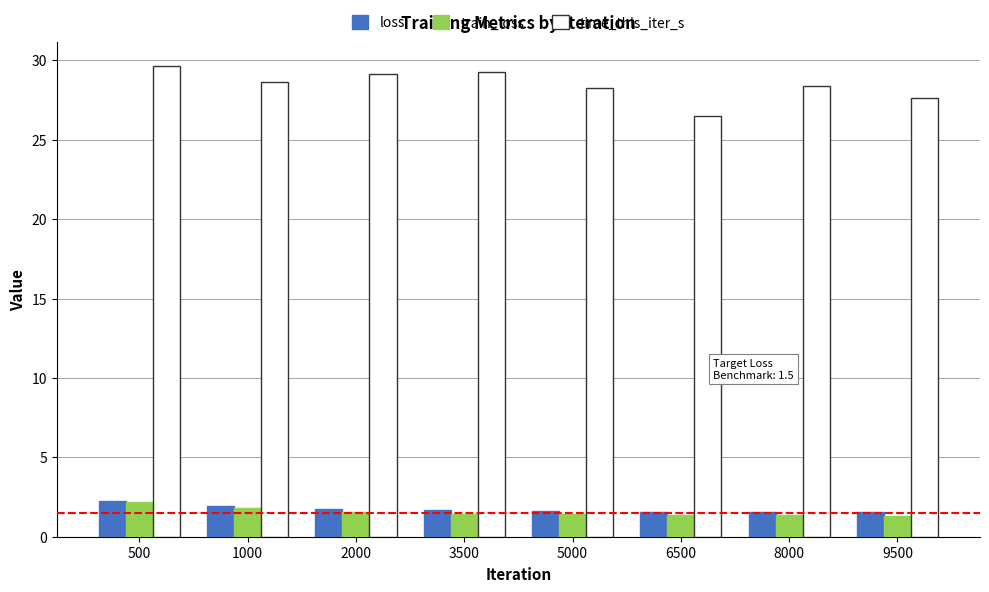

Is the value of loss at 500 greater than the value of time_this_iter_s at 1000?

No